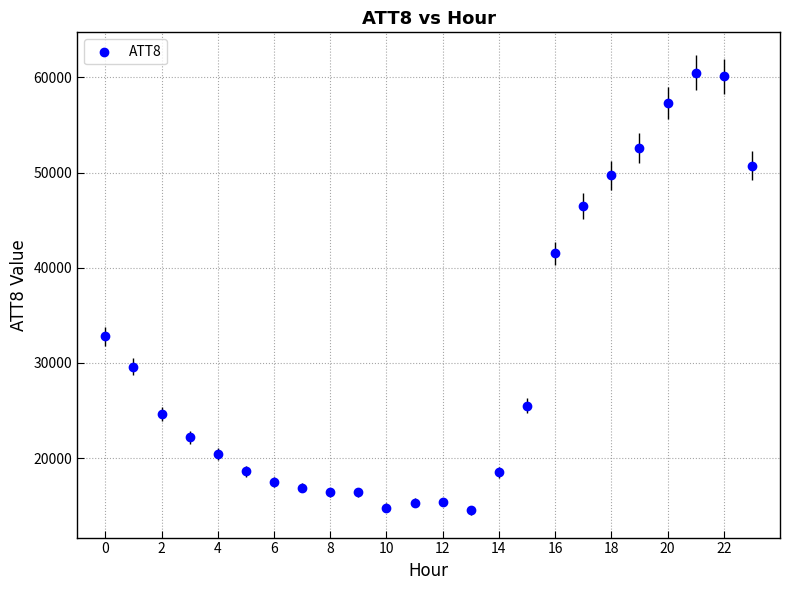

What Y value in the scatter plot is closest to 37500?

41500